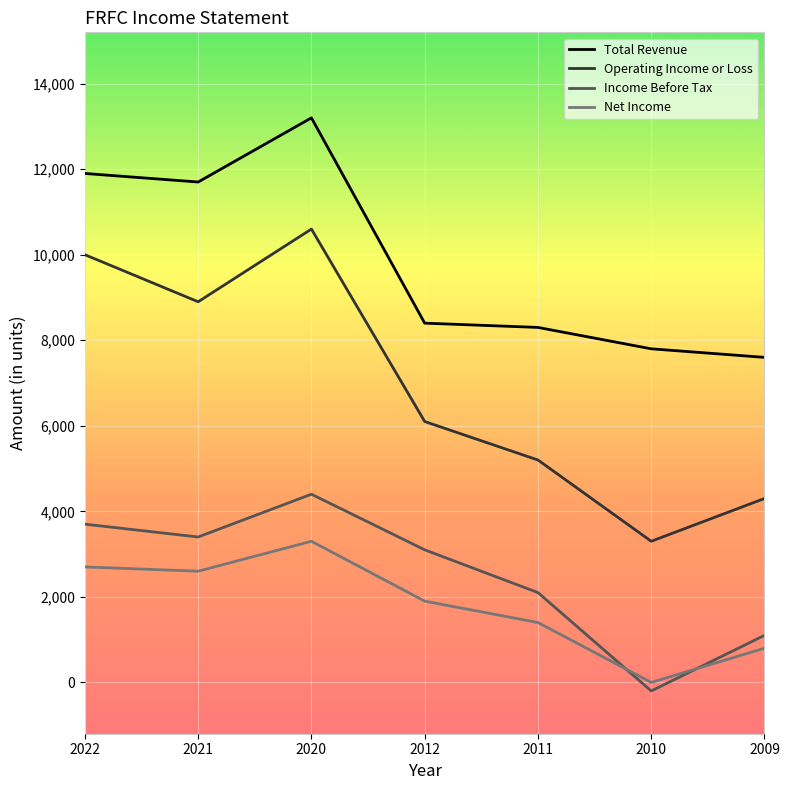

Reading left to right, extract all data points from this chart.

Total Revenue: 11900	11700	13200	8400	8300	7800	7600
Operating Income or Loss: 10000	8900	10600	6100	5200	3300	4300
Income Before Tax: 3700	3400	4400	3100	2100	-200	1100
Net Income: 2700	2600	3300	1900	1400	0	800